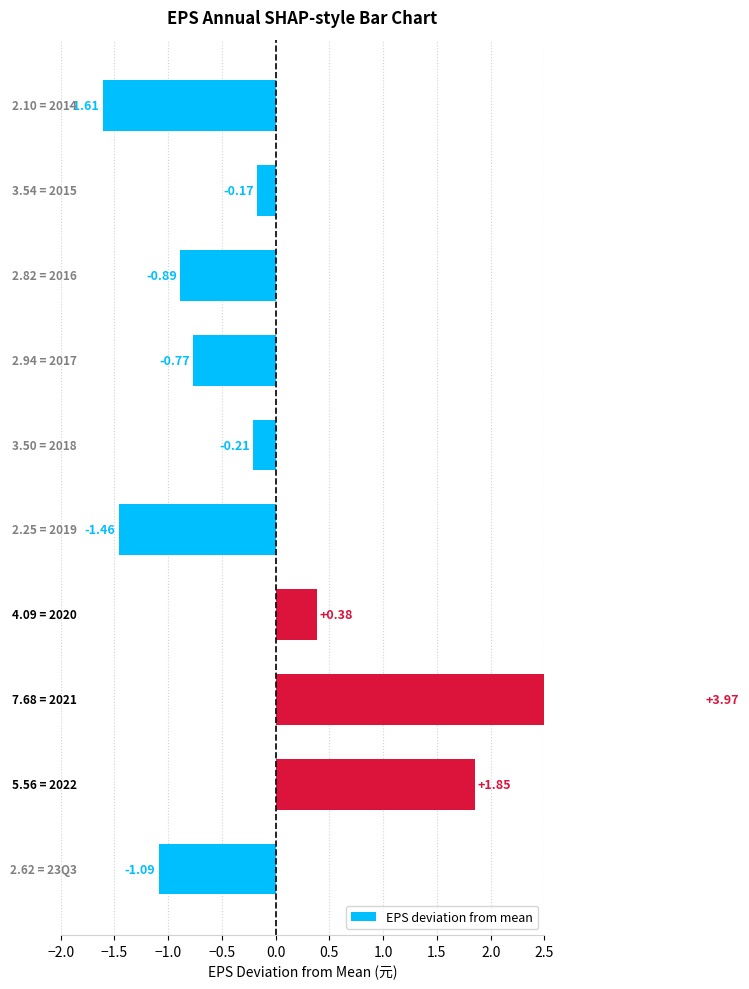

True or false: the data shows -1.1 at 1.0.

False